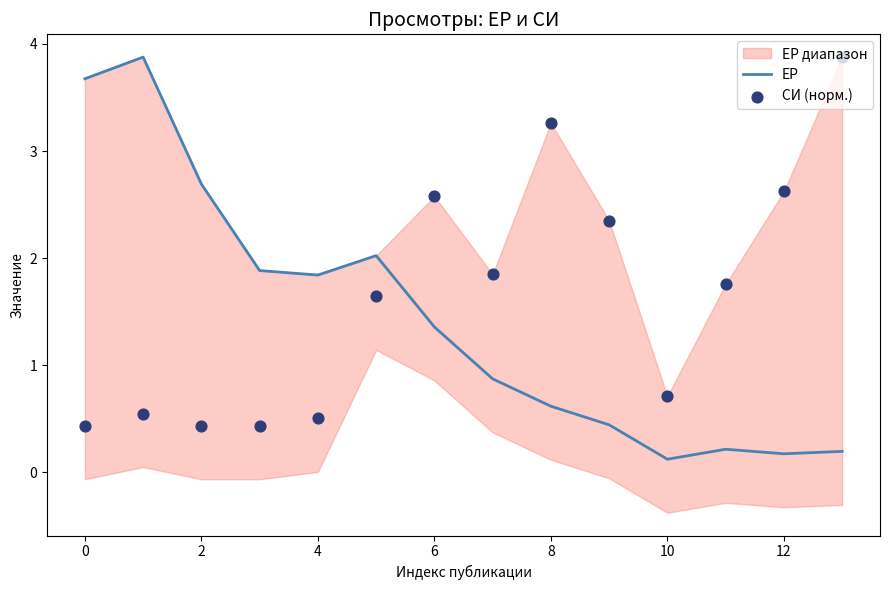

Is it true that ЕР equals 1.2 at 4?

False